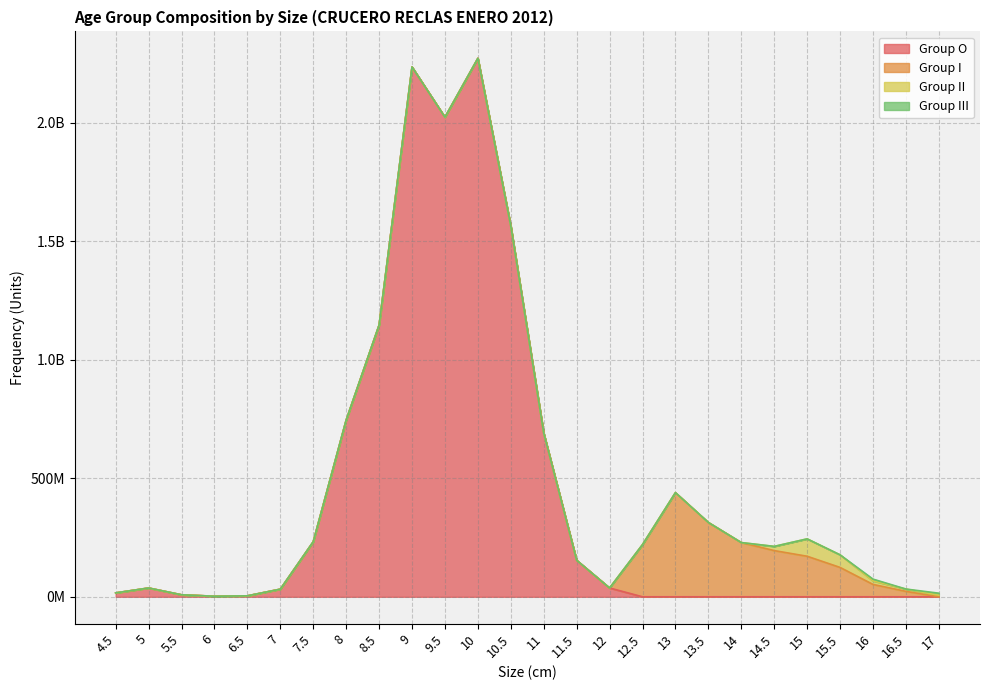

What is the label of the 25th point from the right?

5